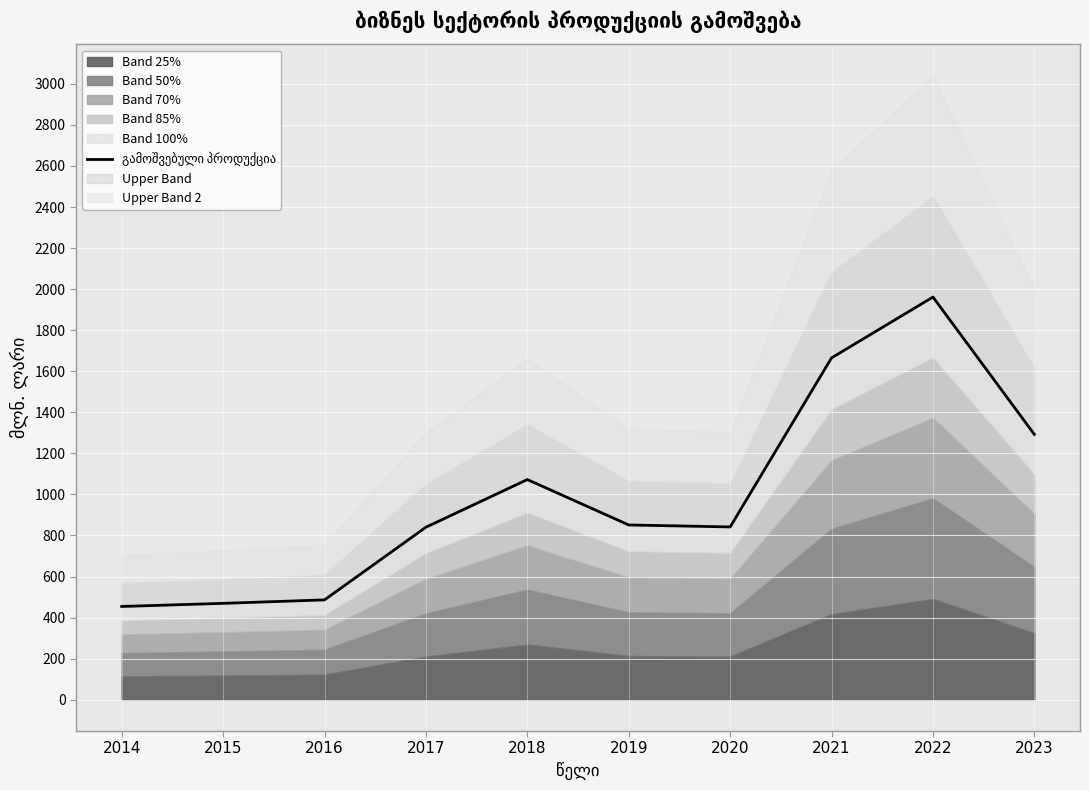

What is the value of the 9th point from the left?

1961.5